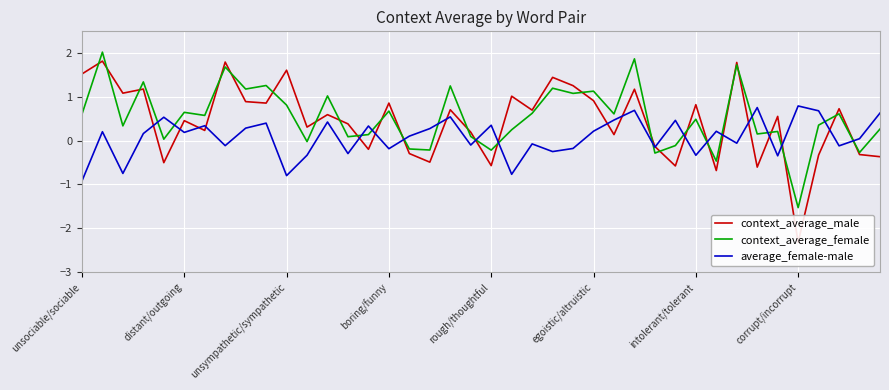

Is the value of context_average_female at 24 greater than the value of context_average_male at 37?

Yes